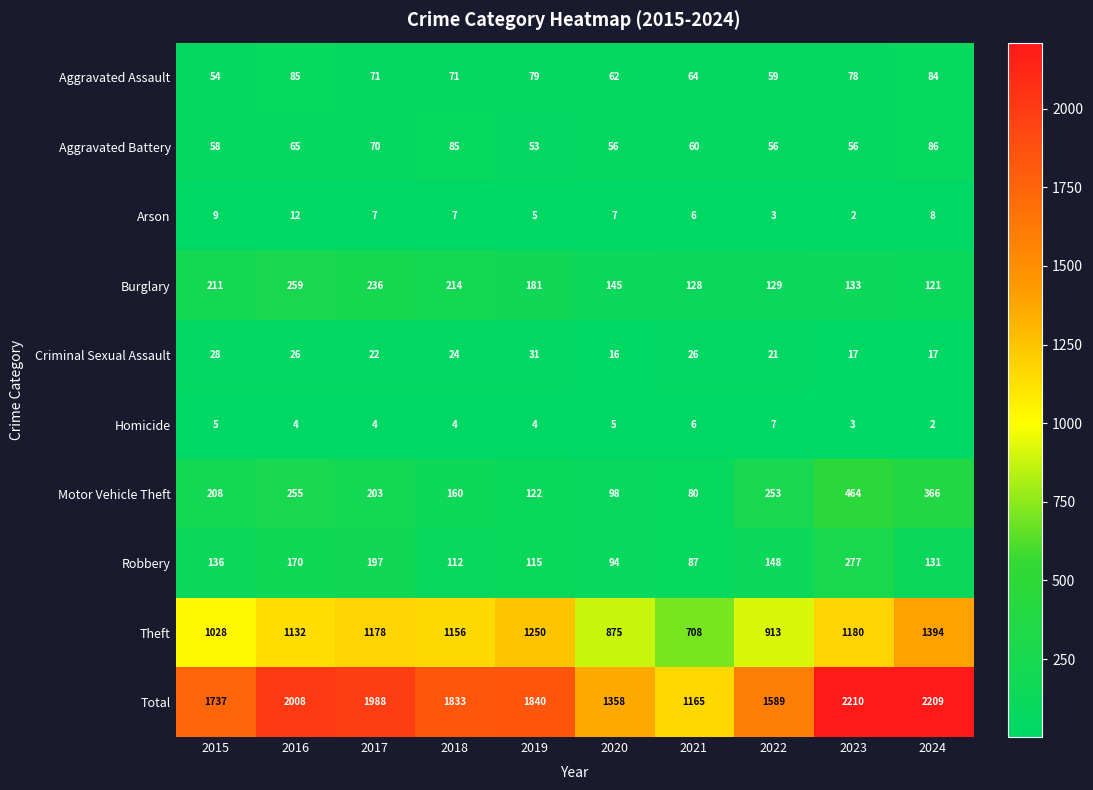

Is the value of Aggravated Battery at 2022 greater than the value of Criminal Sexual Assault at 2017?

Yes